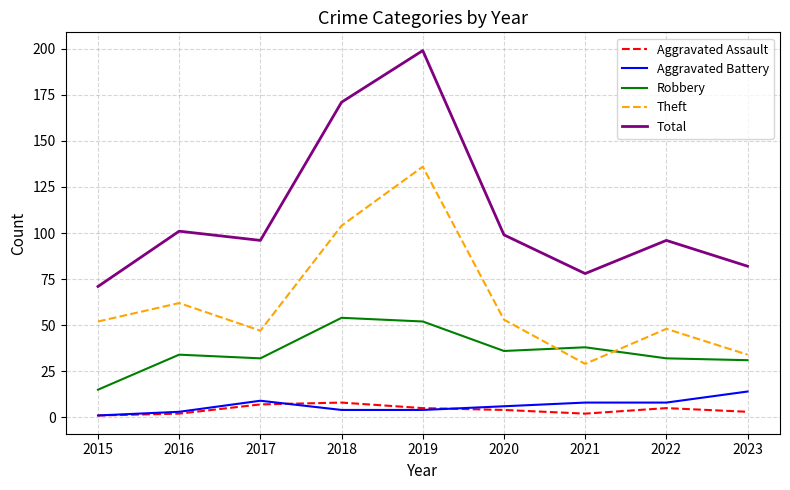

What is the difference between the Aggravated Battery values at 2019 and 2015?

3